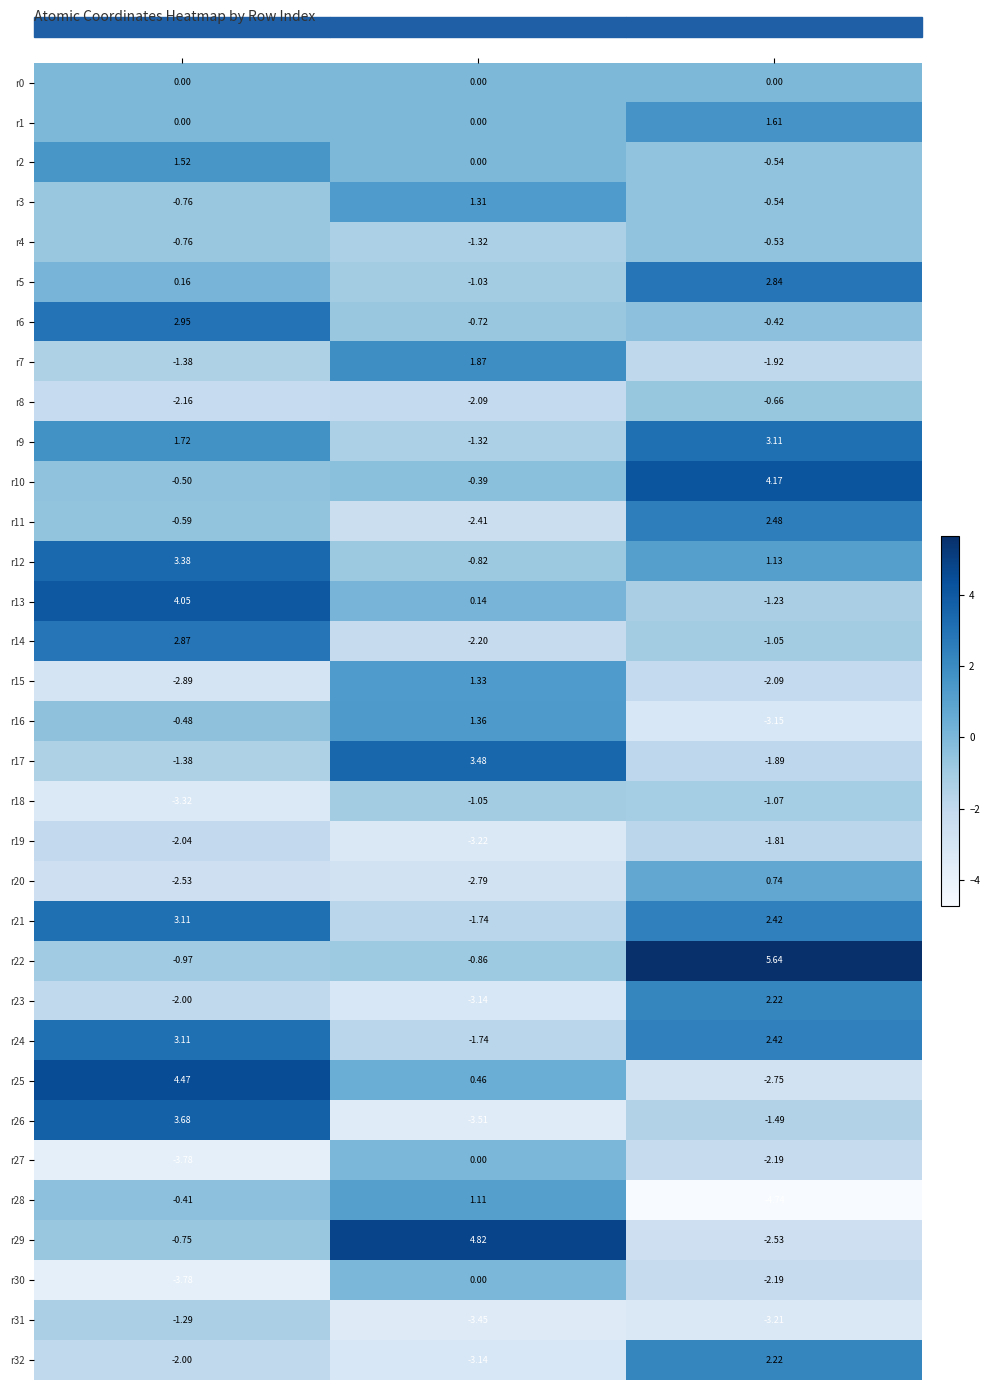

Which category has the highest value across all series?

z